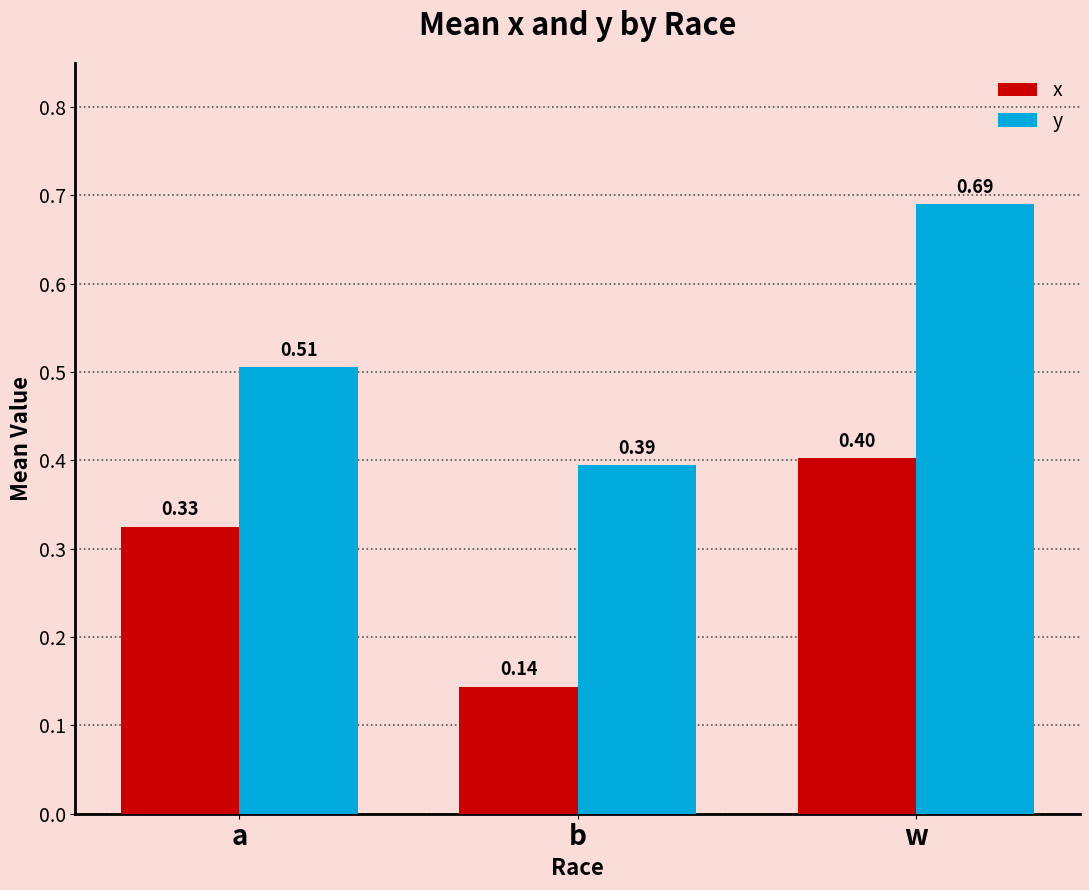

Does the chart contain stacked bars?

No